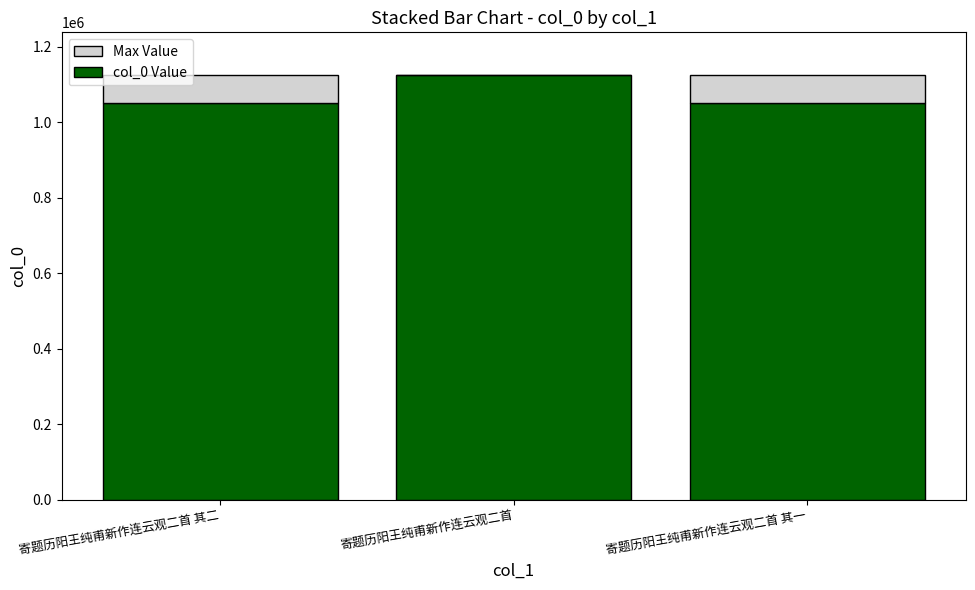

What is the total value across all series at 寄题历阳王纯甫新作连云观二首 其一?

1125809